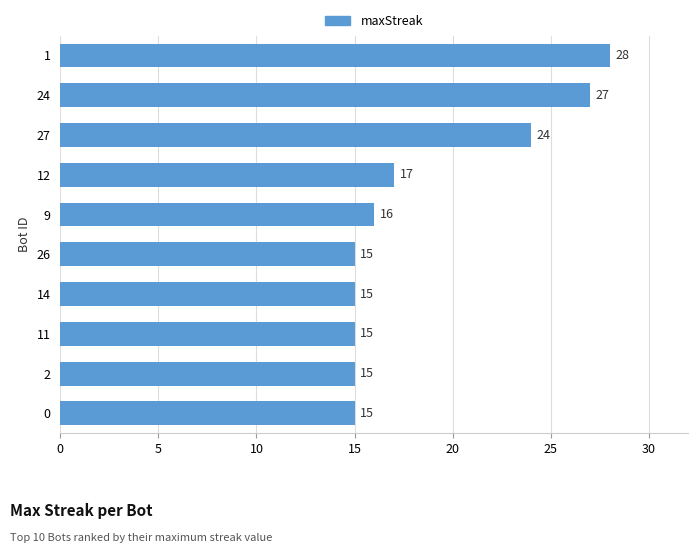

What is the value of the 9th bar from the top?

15